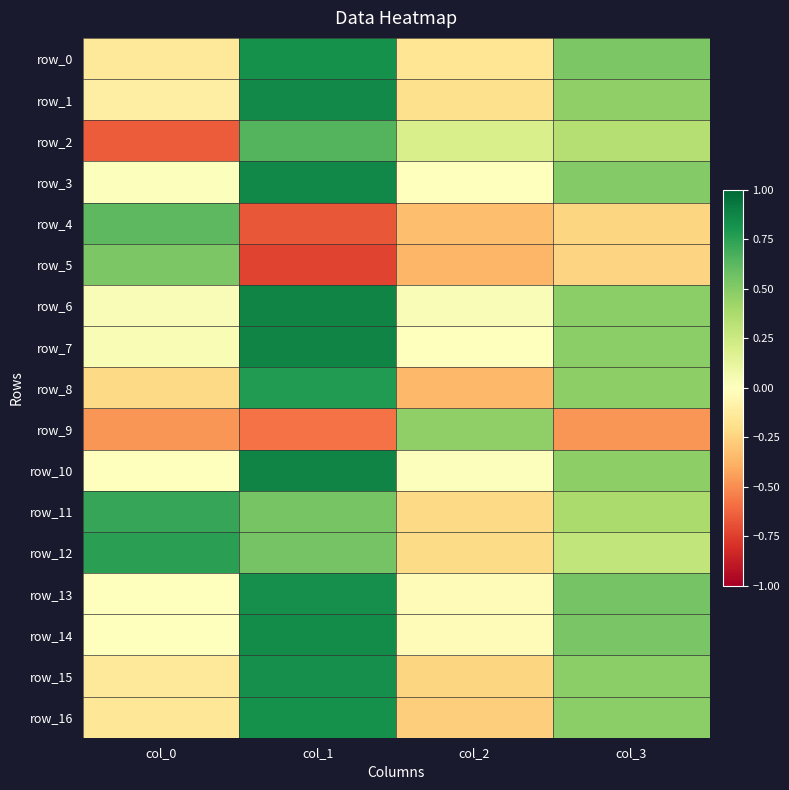

What is the difference between the highest and lowest values at col_3?

1.0